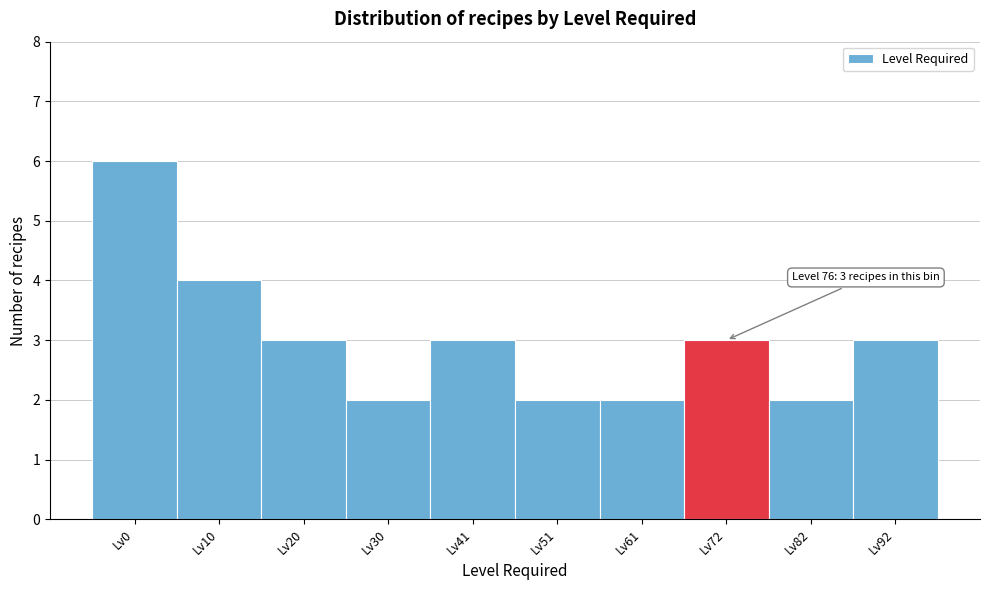

Reading right to left, list all the values displayed in this chart.

3	2	3	2	2	3	2	3	4	6